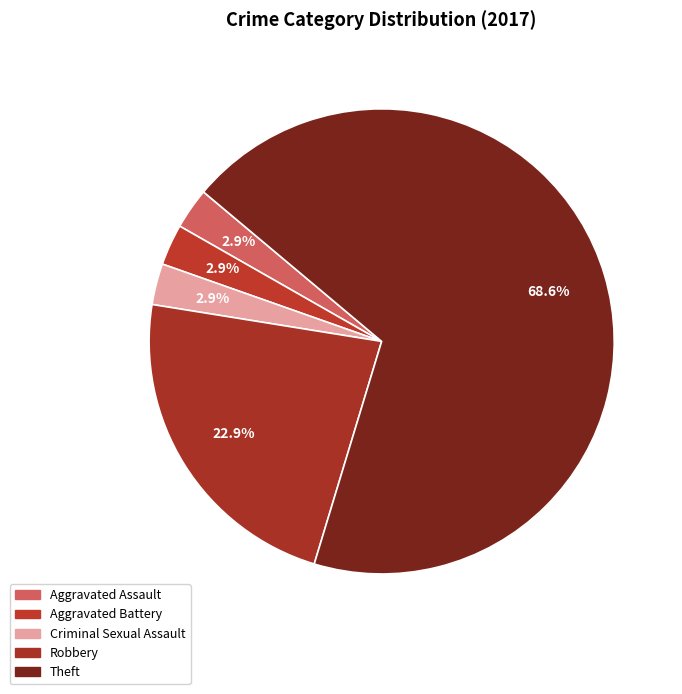

Is there a majority slice in this chart?

Yes